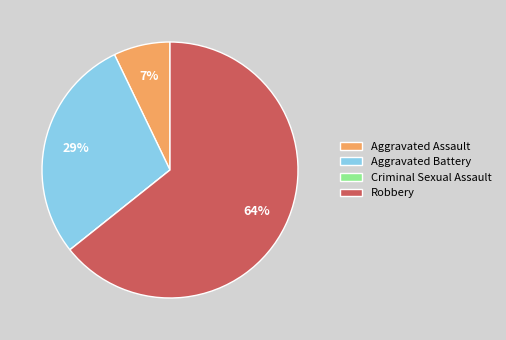

Which slice is the largest?

Robbery